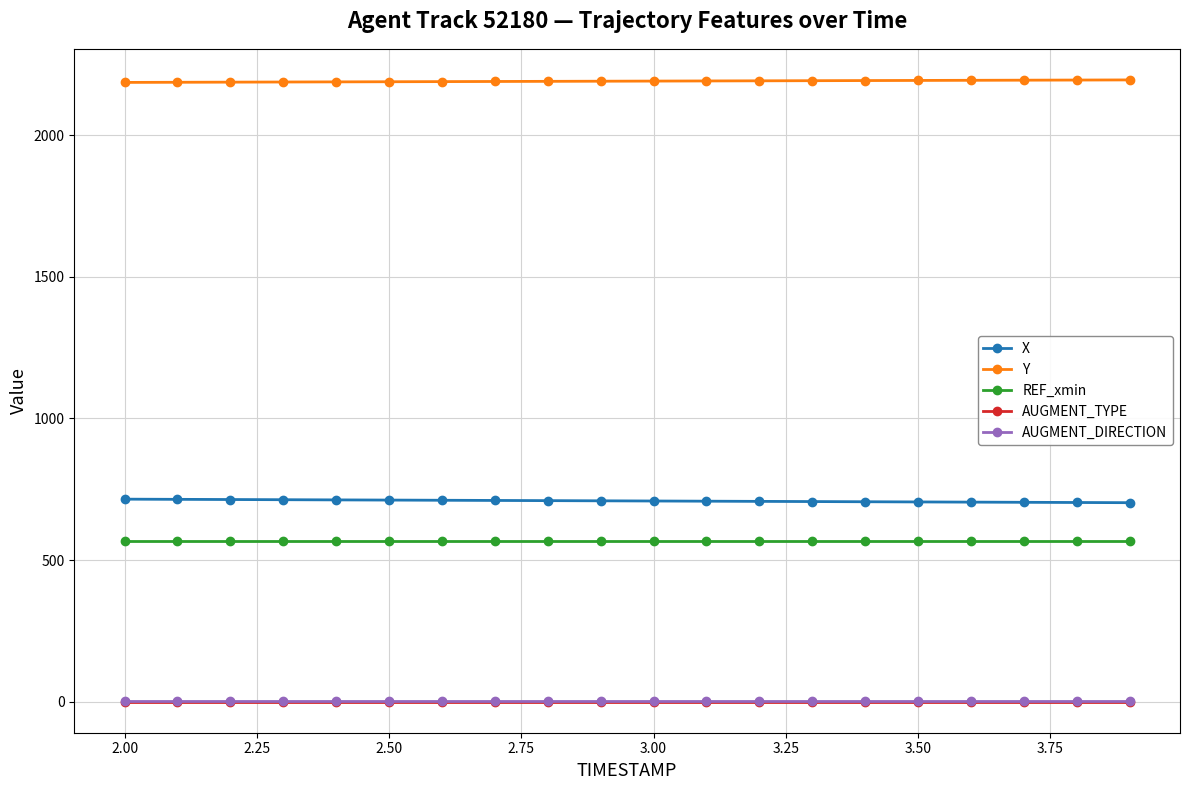

What is the maximum value shown in the chart?

2195.7